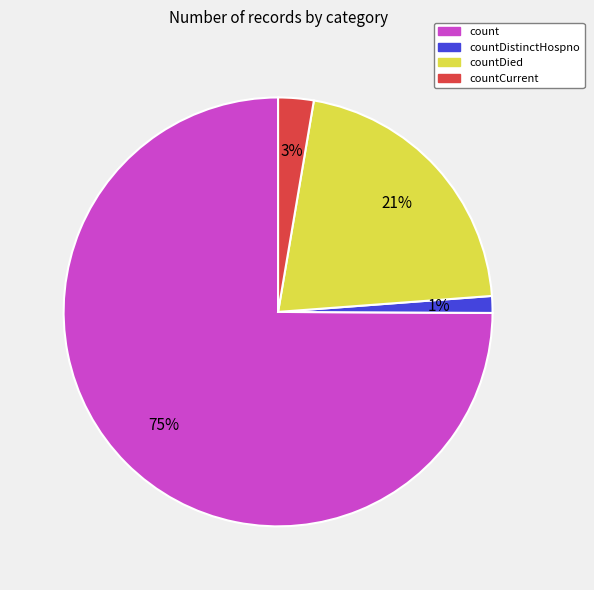

To the nearest percent, what is the difference between the largest and smallest slice percentages?

74%